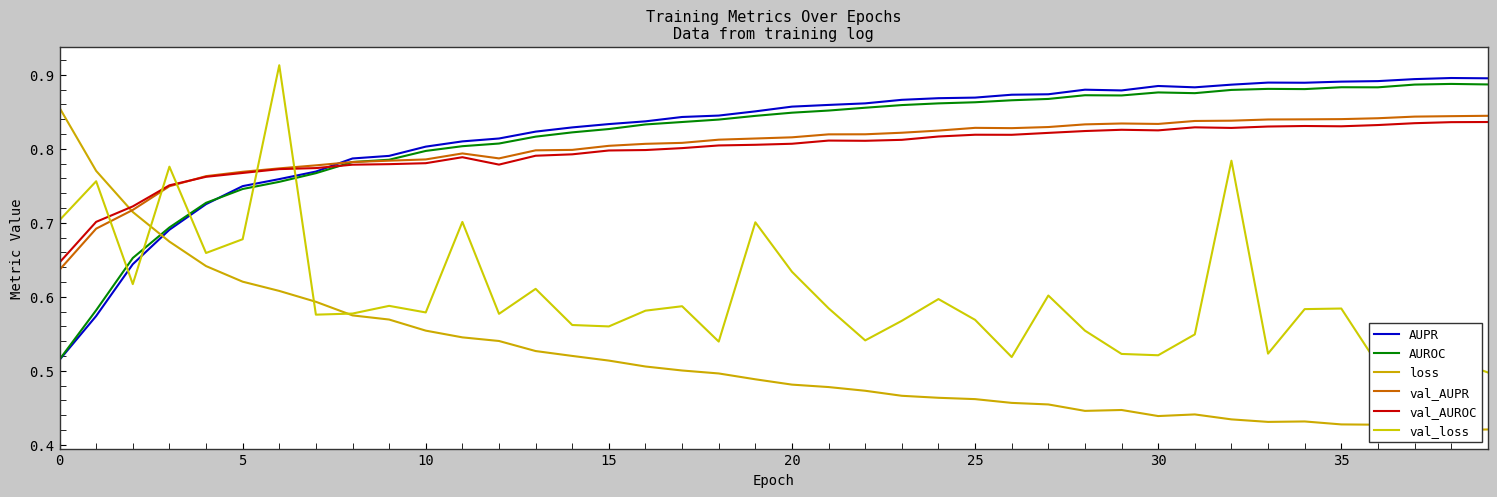

Between 23 and 35, which series saw the biggest shift?

loss